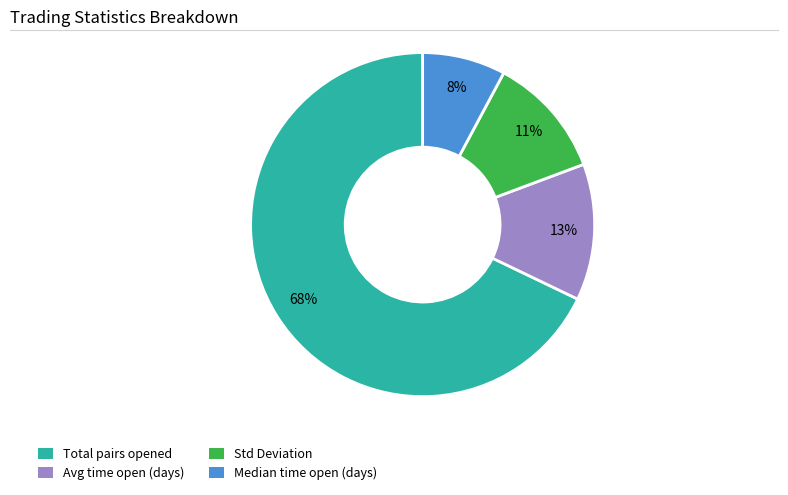

To the nearest percent, what is the average slice percentage?

25%